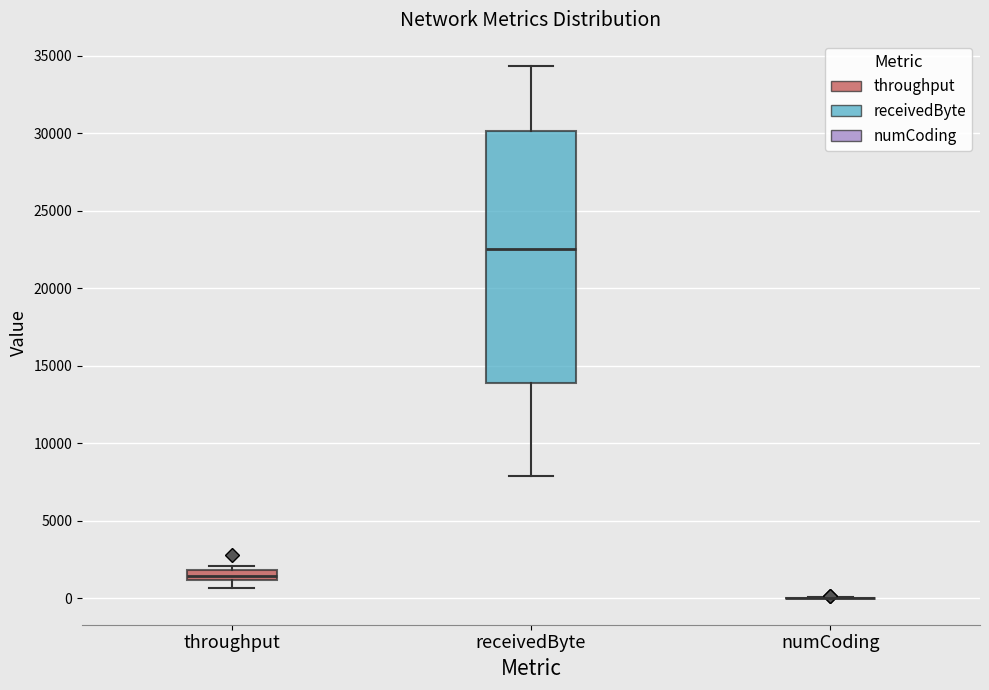

Comparing the boxes themselves (not the whiskers), which one is the tallest?

receivedByte